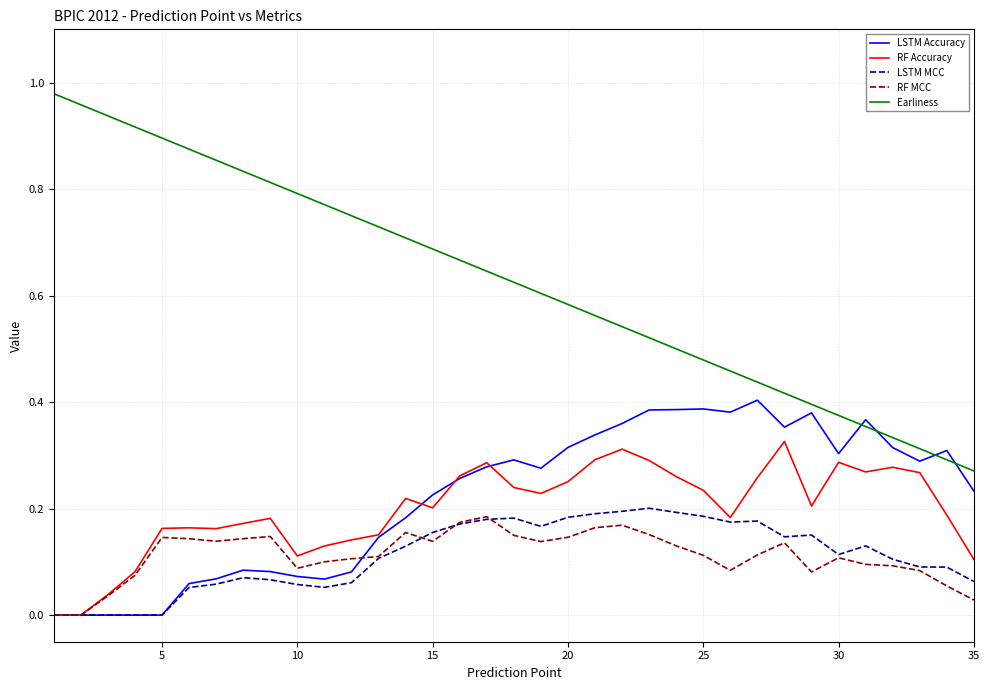

How many distinct data groups are displayed?

5